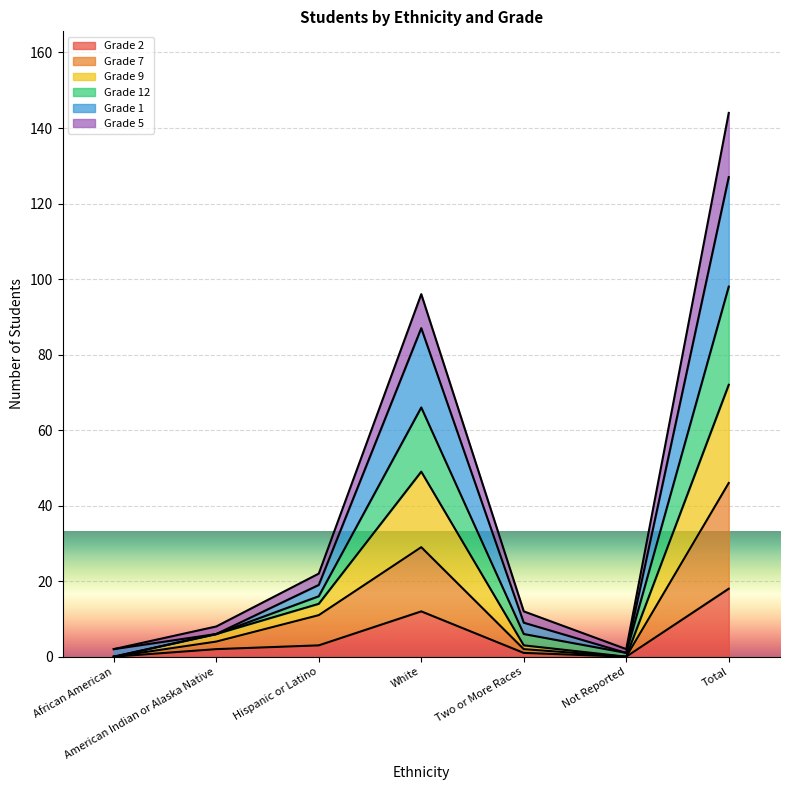

At which category is the sum across all series the highest?

Total